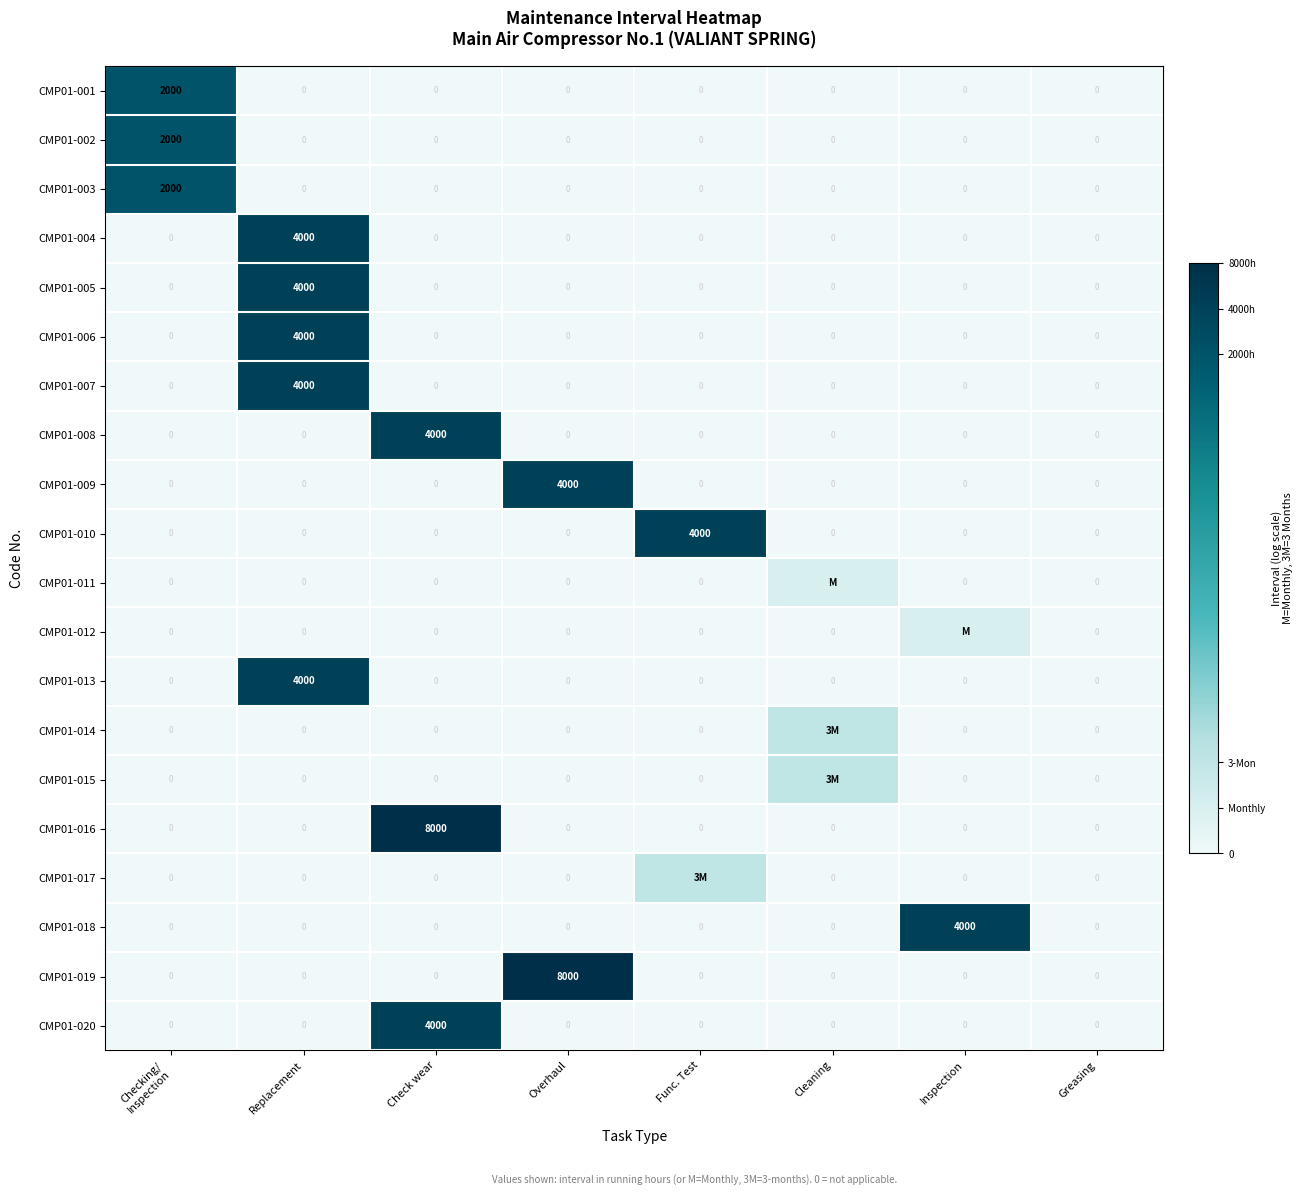

How many values in CMP01-018 are above zero?

1